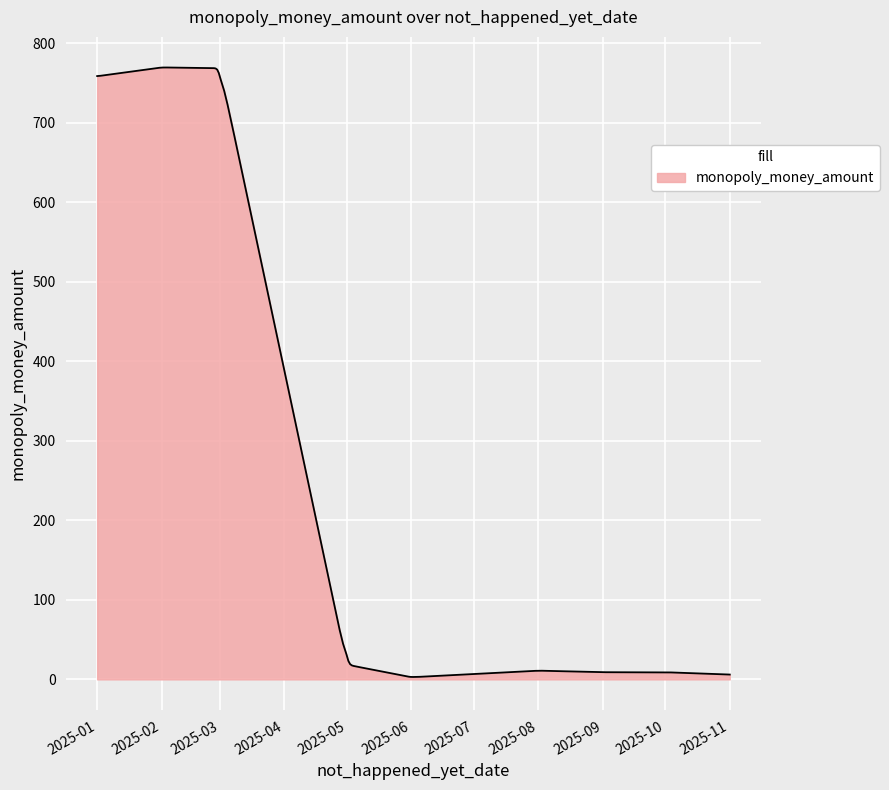

What is the difference between the maximum and minimum values?

766.4